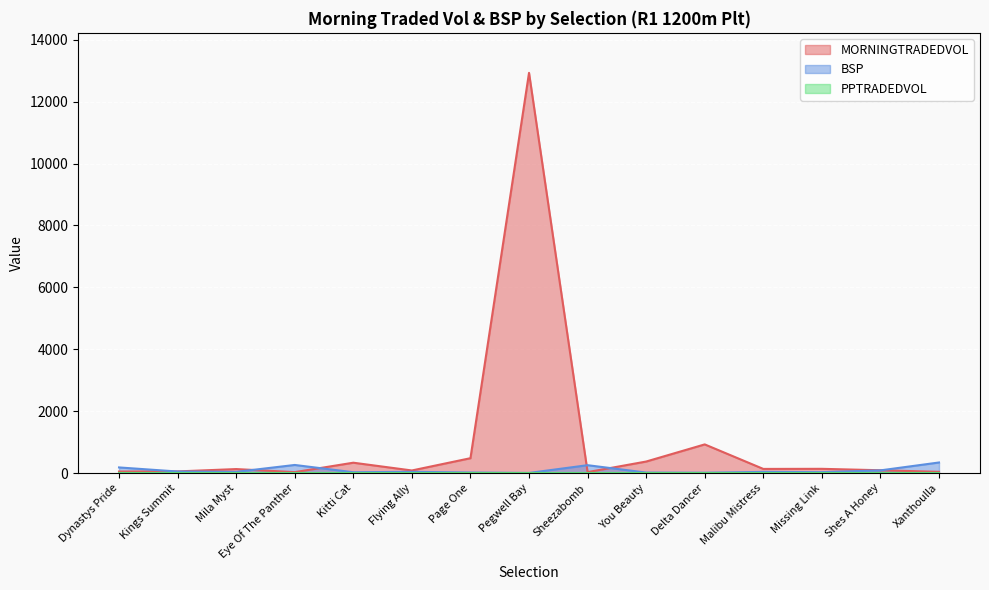

Where is the first local maximum for BSP?

Eye Of The Panther